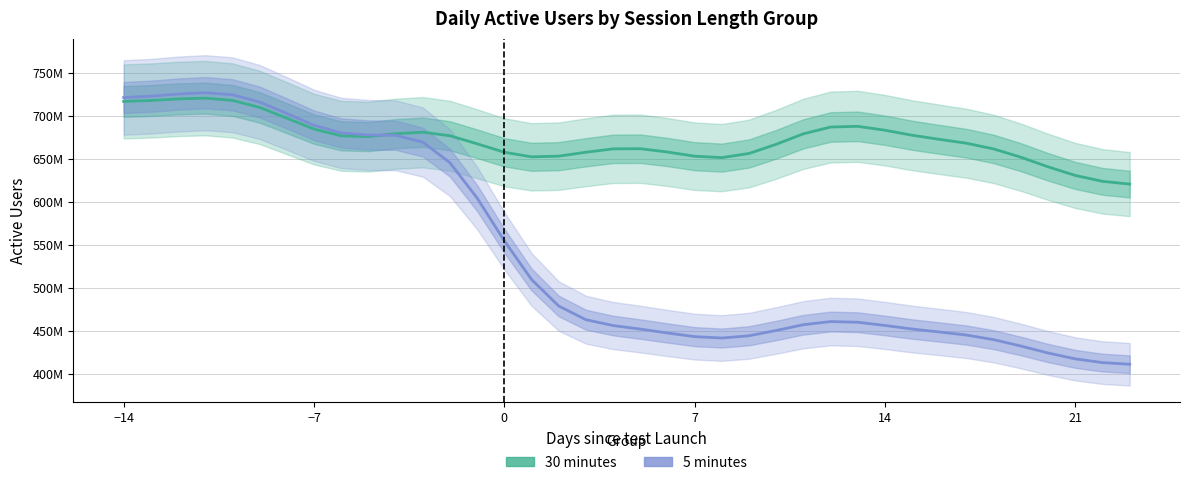

Count the number of data series in this chart.

2